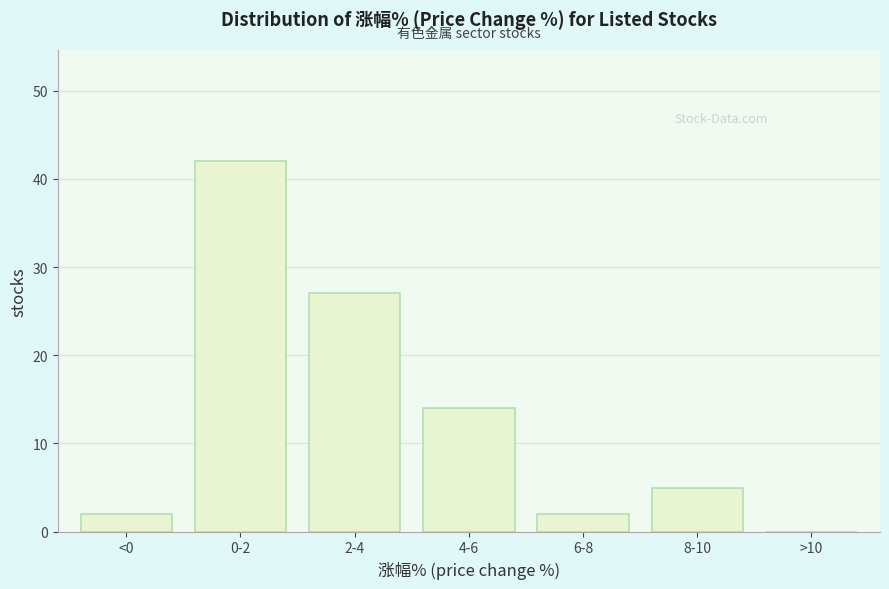

Reading right to left, transcribe all the data shown in this chart.

>10=0	8-10=5	6-8=2	4-6=14	2-4=27	0-2=42	<0=2